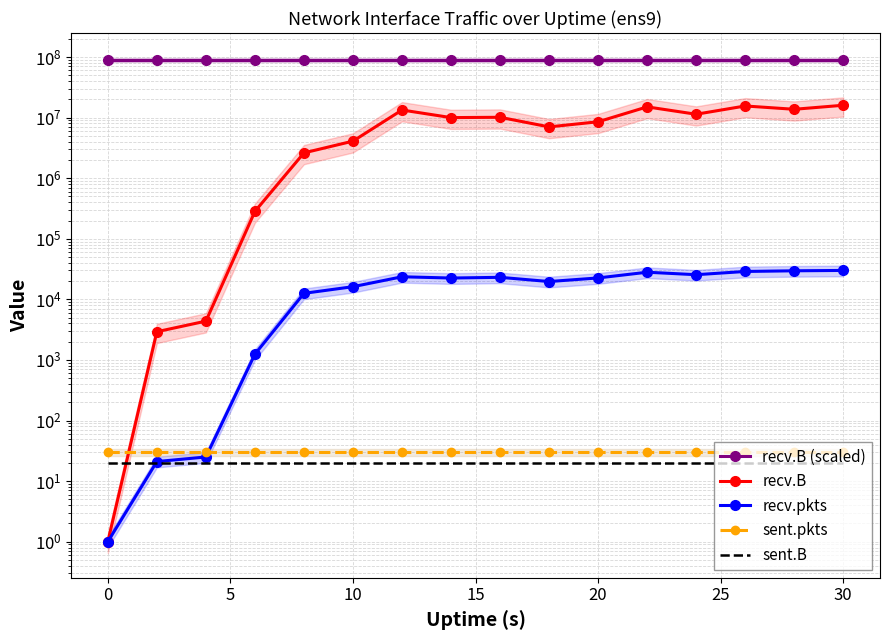

What is the difference between the maximum and minimum values in the recv.pkts series?

30011